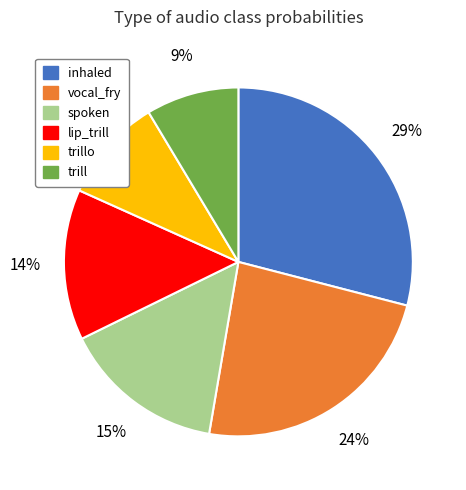

Is the sum of vocal_fry and trill greater than half?

No